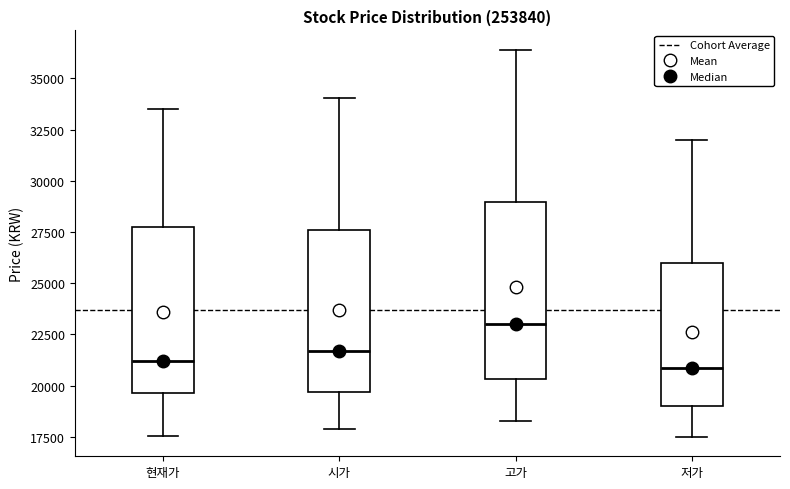

Reading left to right, transcribe this box plot: for each box, give where its median line is, the range the box spans, and where its two whiskers end, as read against the y-axis. The values are not printed on the chart, so give them approximately, as read against the axis.

현재가: median 21000, box 19500 to 28000, whiskers 17500 to 33500
시가: median 21500, box 19500 to 27500, whiskers 18000 to 34000
고가: median 23000, box 20500 to 29000, whiskers 18500 to 36500
저가: median 21000, box 19000 to 26000, whiskers 17500 to 32000